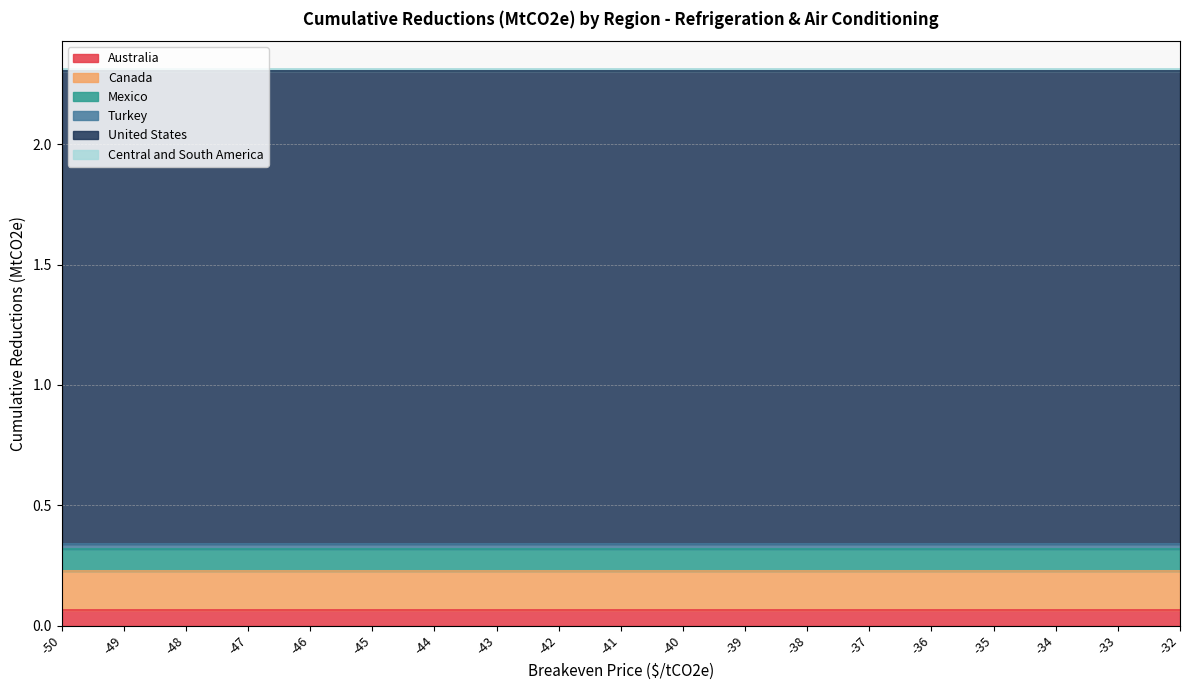

Which category has the lowest value in the United States series?

-50